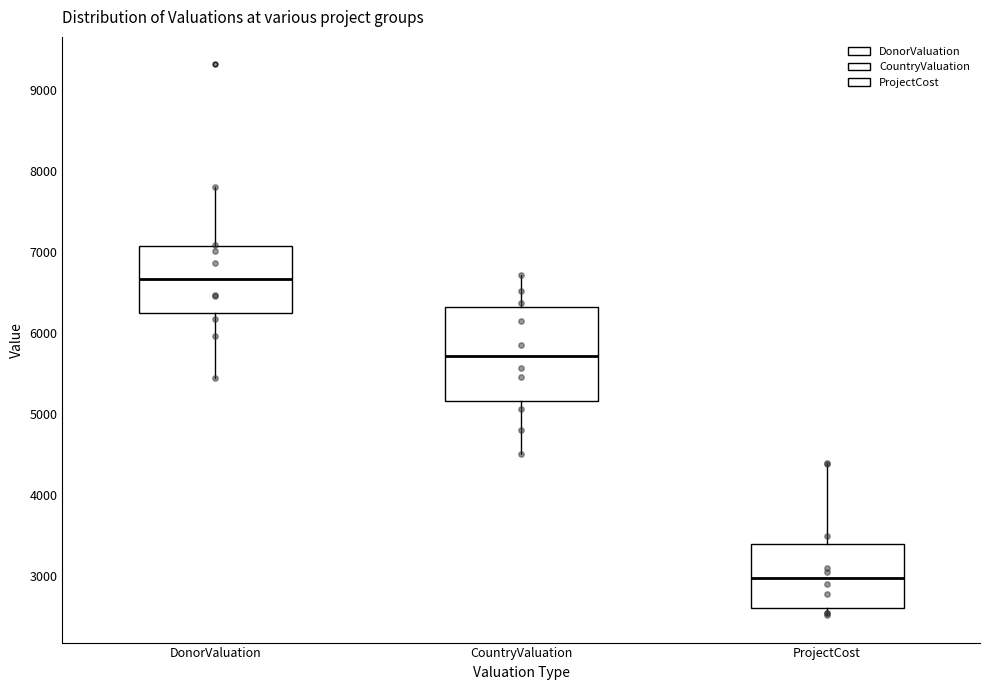

Reading left to right, read every box against the y-axis: the position of its median line, the range the box covers, and the ends of its whiskers. The values are not printed on the chart, so give them approximately, as read against the axis.

DonorValuation: median 6700, box 6200 to 7100, whiskers 5400 to 7800
CountryValuation: median 5700, box 5200 to 6300, whiskers 4500 to 6700
ProjectCost: median 3000, box 2600 to 3400, whiskers 2500 to 4400